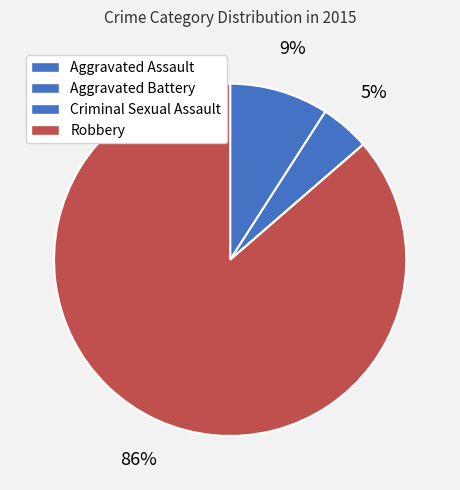

What percentage do Robbery and Aggravated Assault together represent?

95.5%